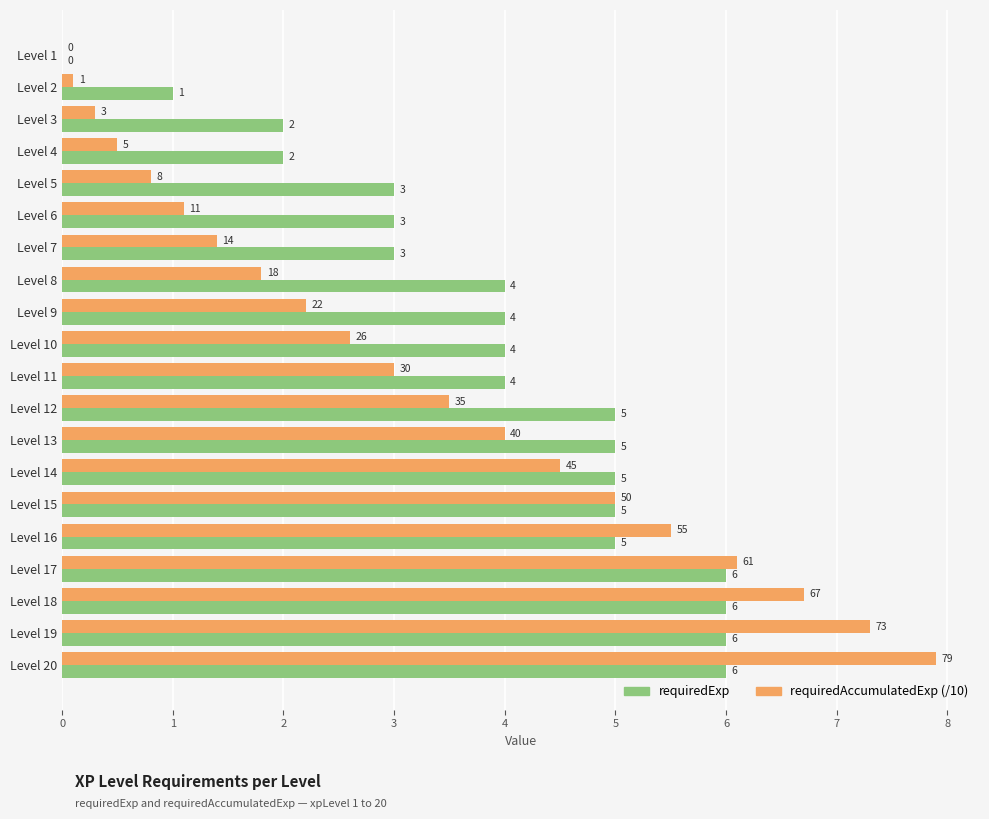

Is it true that requiredAccumulatedExp (/10) equals 5.5 at Level 16?

True